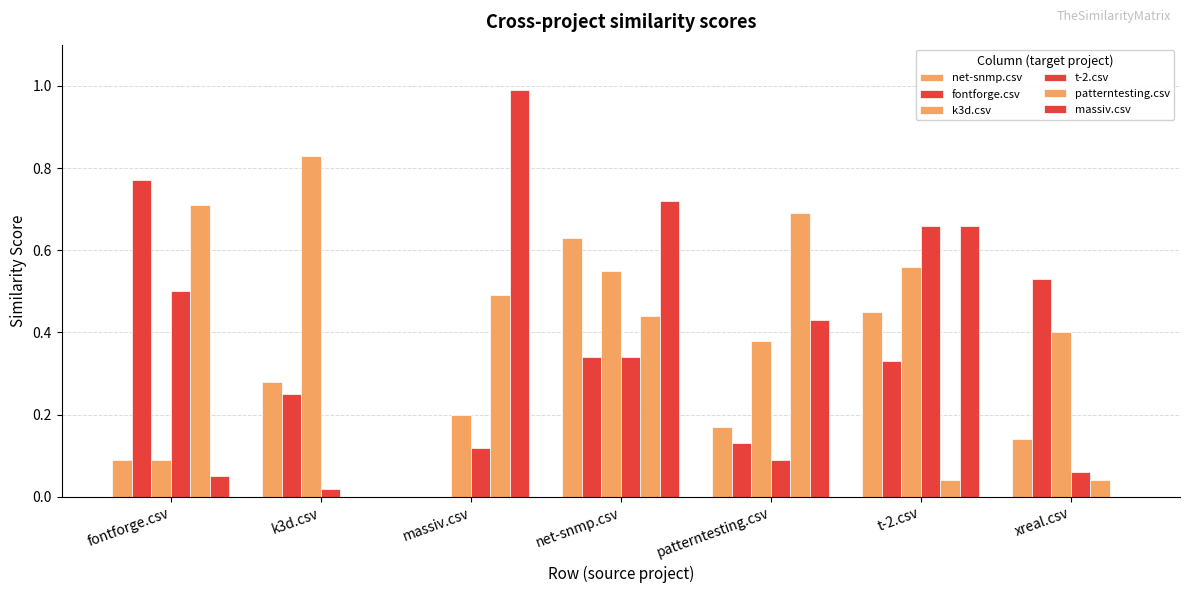

What is the difference between the maximum and minimum values in the fontforge.csv series?

0.8